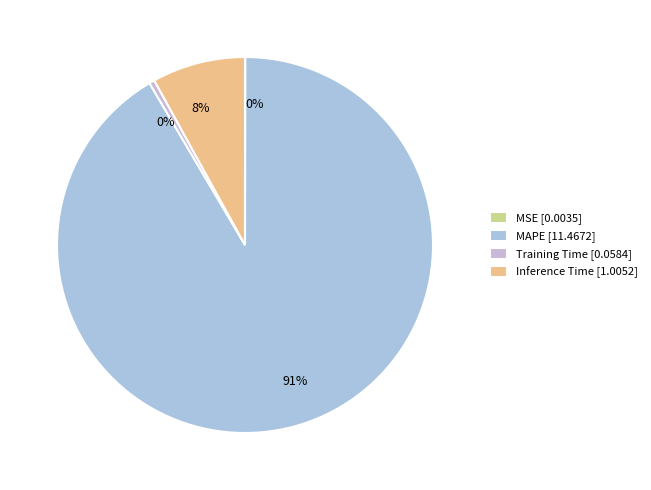

To the nearest percent, what portion does Inference Time represent?

8%